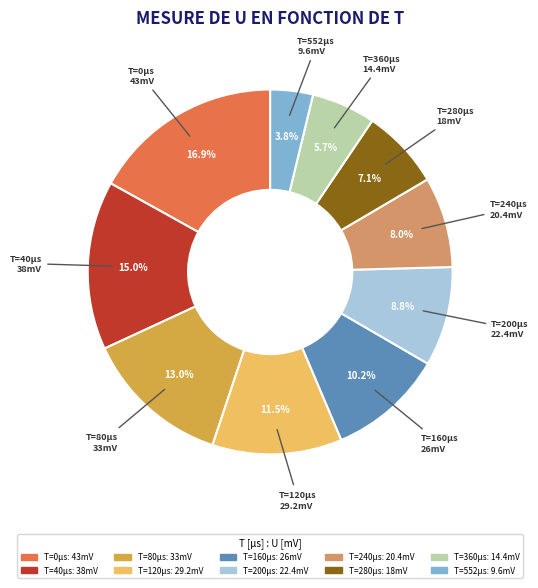

Is there any slice that represents more than half of the pie?

No